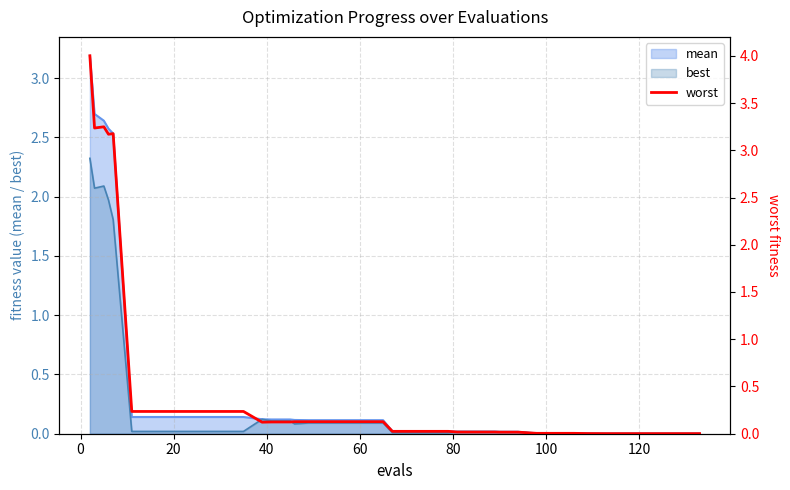

What is the maximum value for best?

2.3